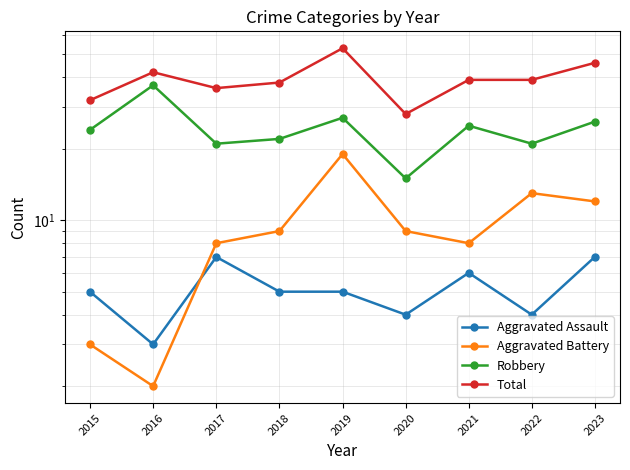

Reading right to left, transcribe all the data shown in this chart.

Aggravated Assault: 7	4	6	4	5	5	7	3	5
Aggravated Battery: 12	13	8	9	19	9	8	2	3
Robbery: 26	21	25	15	27	22	21	37	24
Total: 46	39	39	28	53	38	36	42	32